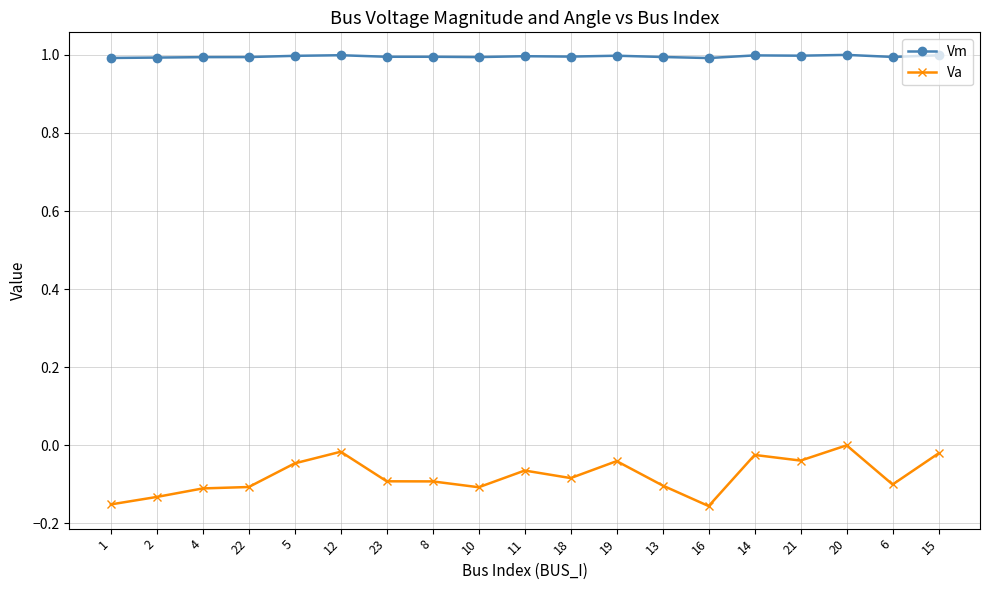

What is the value of the Vm point at the 15th from the left?

1.0